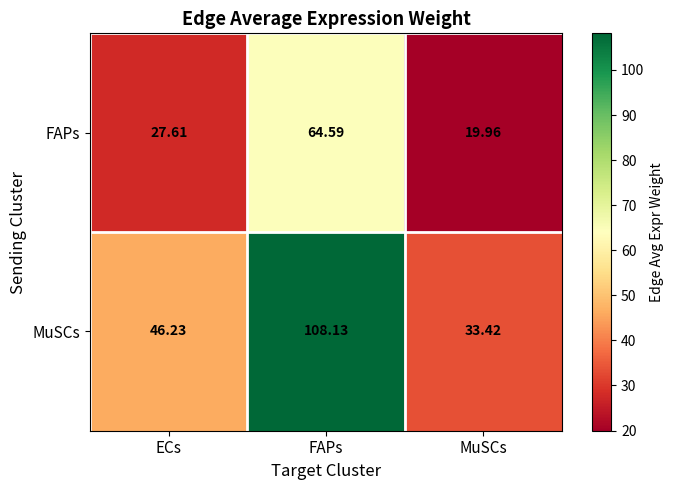

What is the difference between the highest and lowest values at MuSCs?

13.5